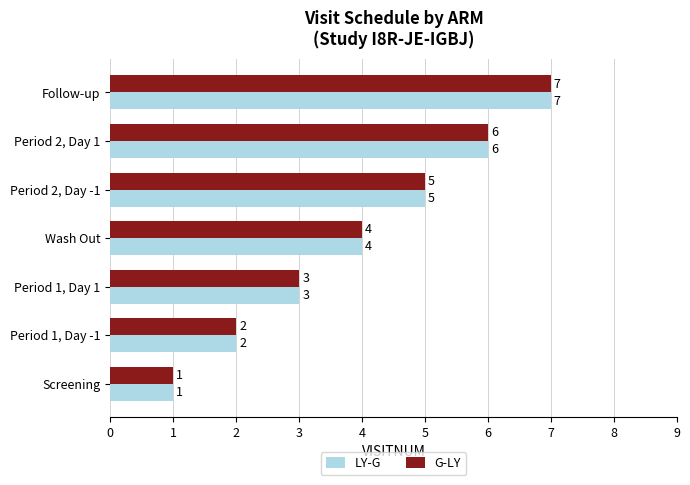

Rank the categories by G-LY value from lowest to highest.

Screening, Period 1, Day -1, Period 1, Day 1, Wash Out, Period 2, Day -1, Period 2, Day 1, Follow-up